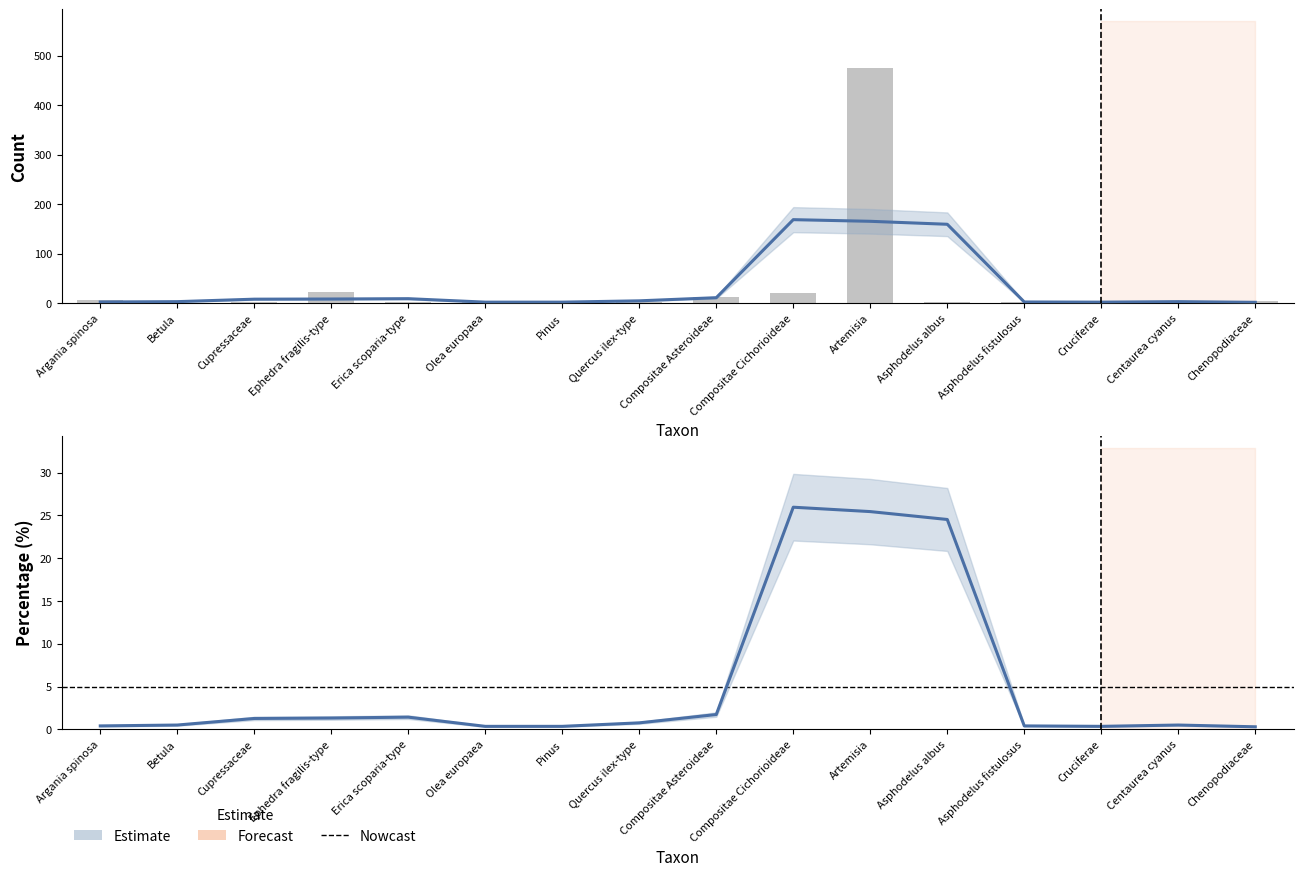

What is the label of the 14th bar from the left?

Cruciferae